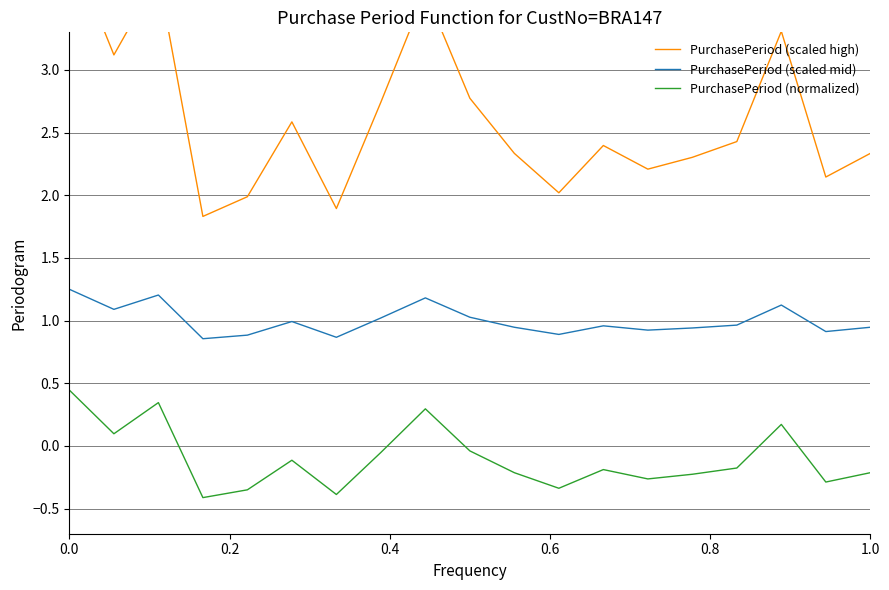

True or false: PurchasePeriod (normalized) and PurchasePeriod (scaled mid) cross at least once.

False